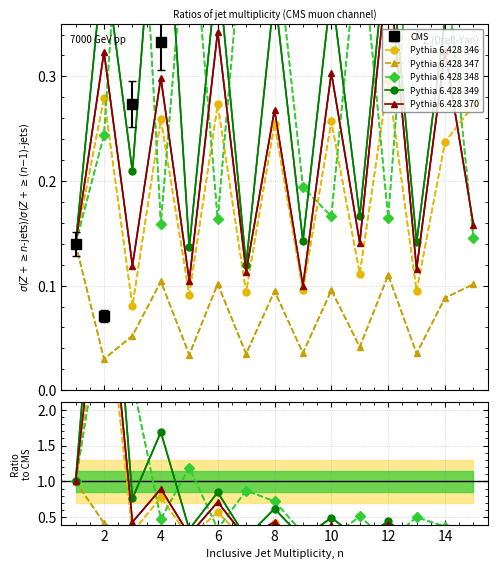

What is the value of the Pythia 6.428 347 point at the 12th from the left?

0.1